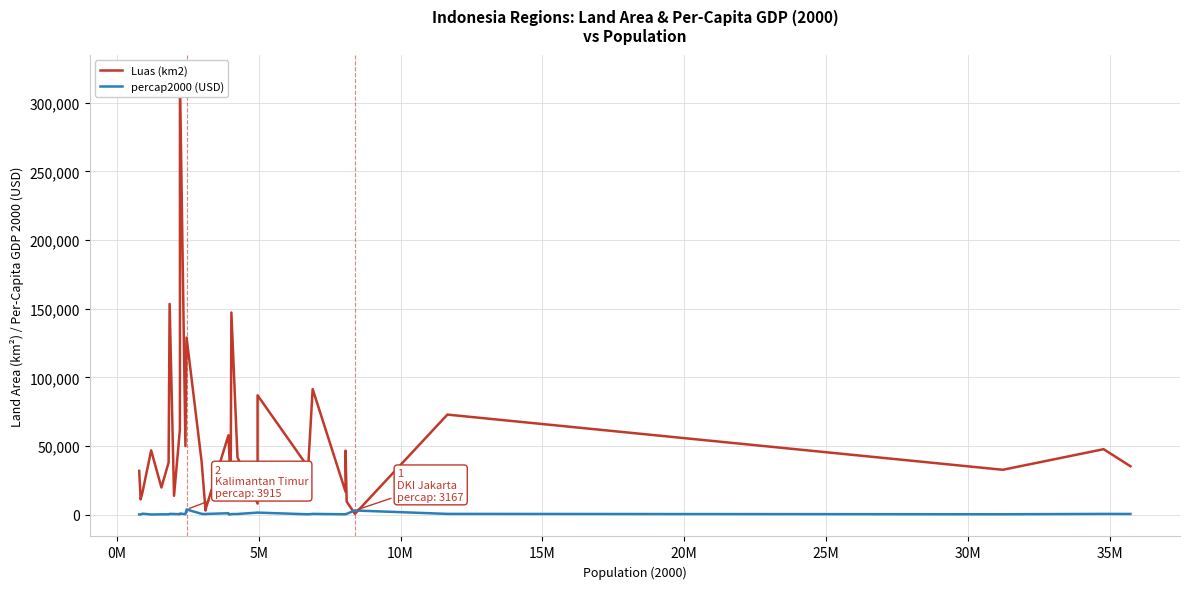

What is the difference between the maximum and minimum values in the percap2000 (USD) series?

3709.5